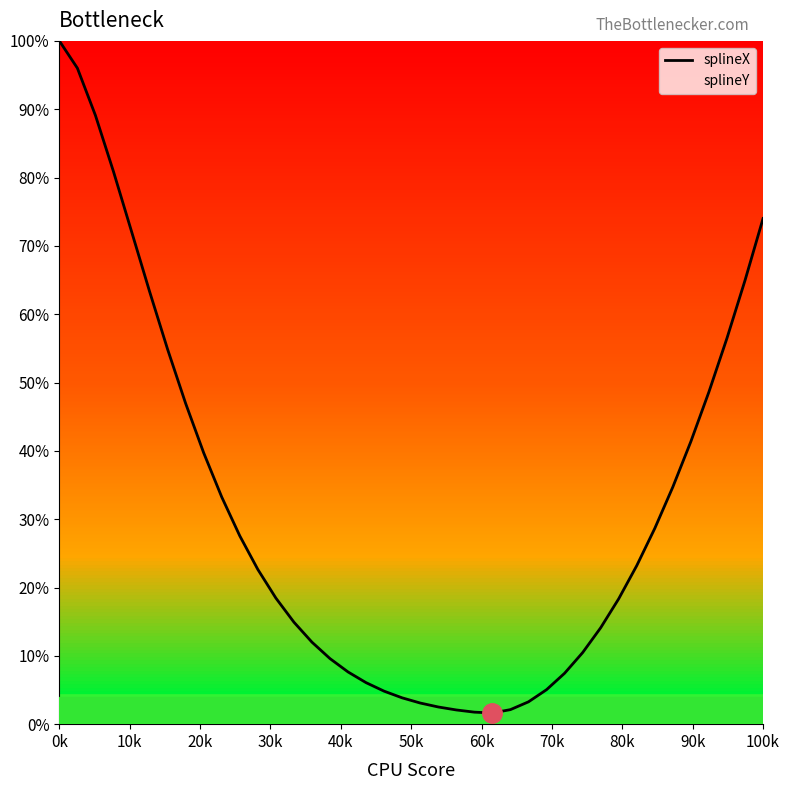

What is the greatest value displayed?

100.0